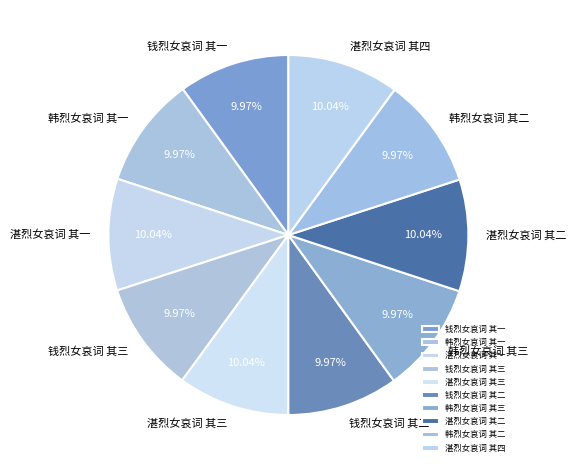

Approximately how many times larger is the value at 湛烈女哀词 其二 compared to 钱烈女哀词 其二?

1.0